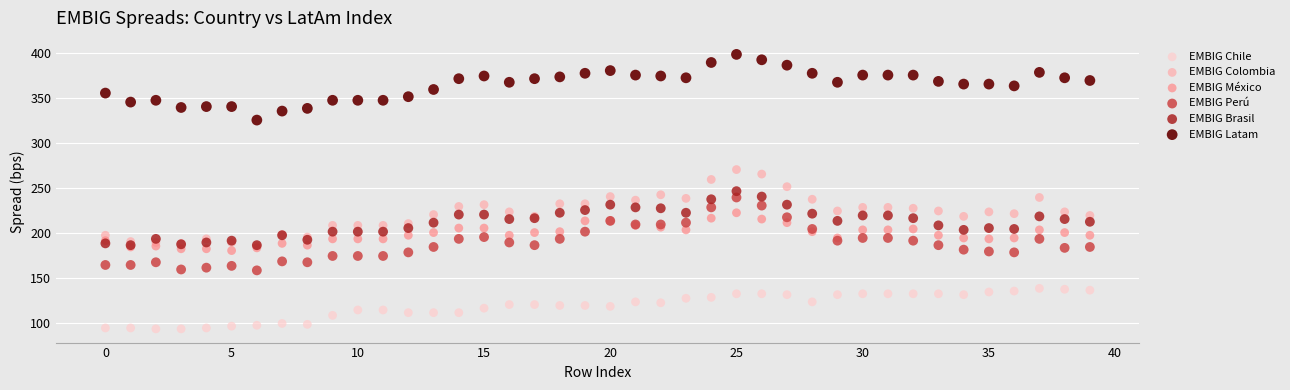

What are all the series names shown in the legend?

EMBIG Chile, EMBIG Colombia, EMBIG México, EMBIG Perú, EMBIG Brasil, EMBIG Latam